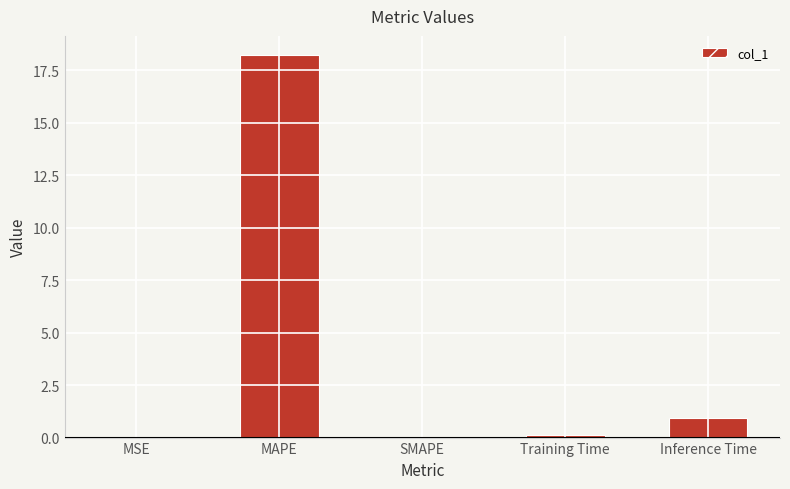

Are the bars grouped side by side (vs. stacked)?

No